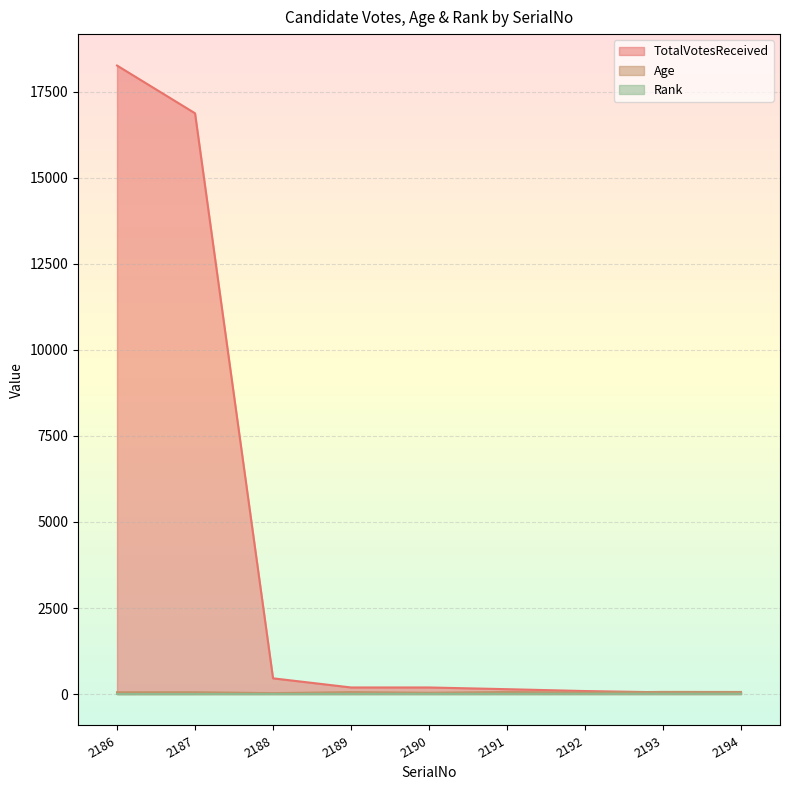

What are all the series names shown in the legend?

TotalVotesReceived, Age, Rank